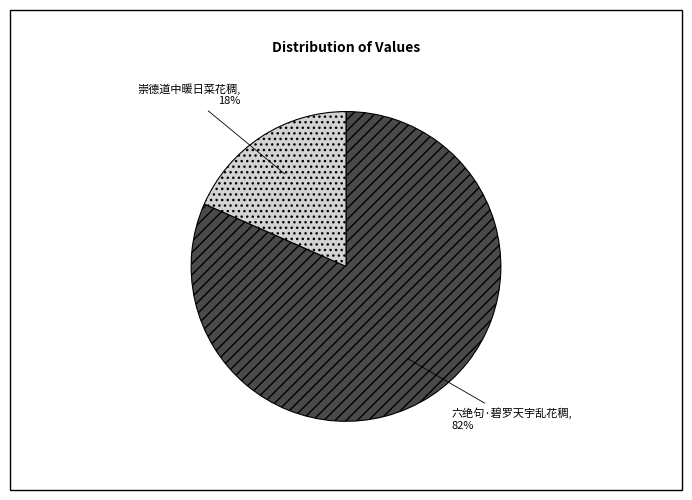

What percentage is the 崇德道中暖日菜花稠 slice, to the nearest percent?

18%